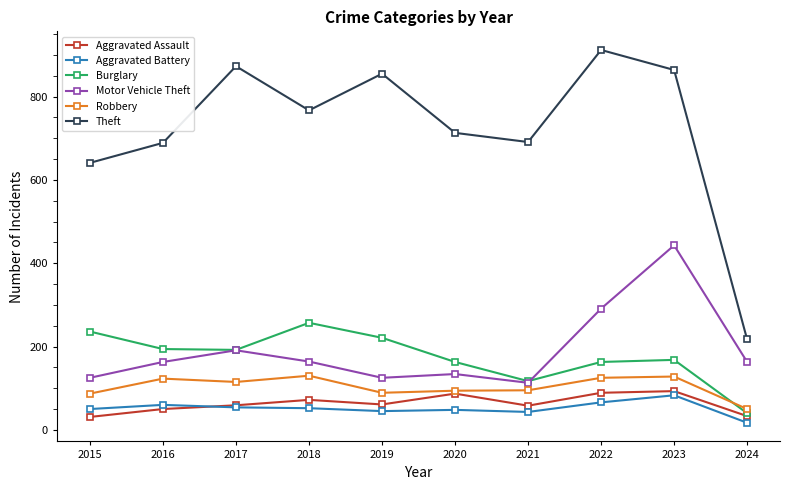

Which series has the widest spread of values?

Theft